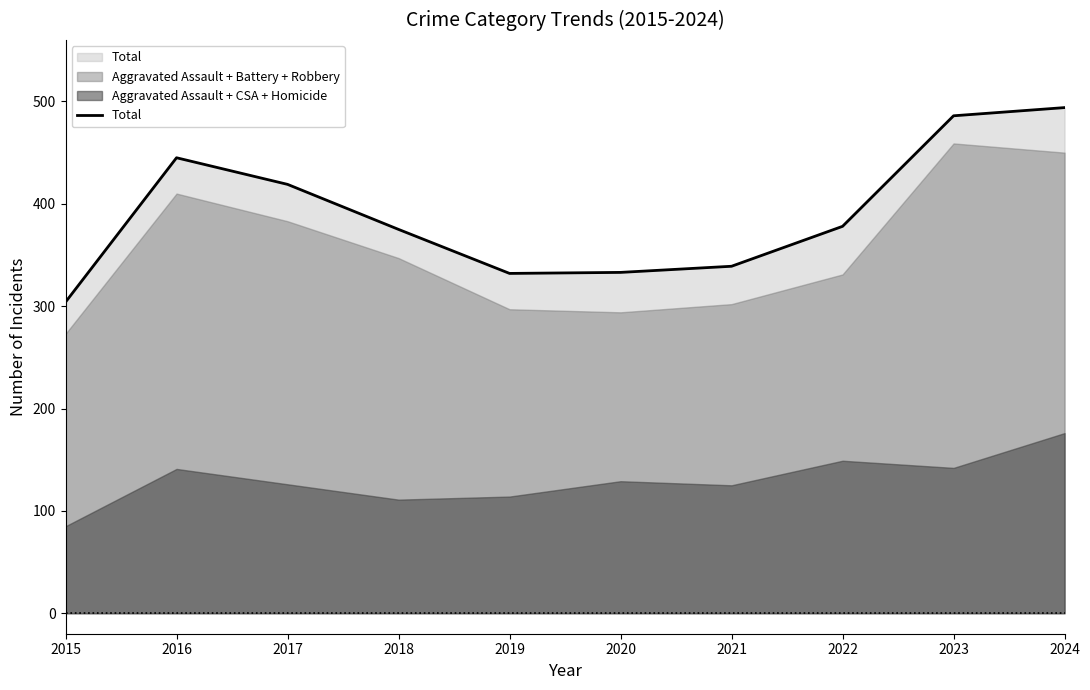

What is the sum of the values at 2021 and 2024?

833